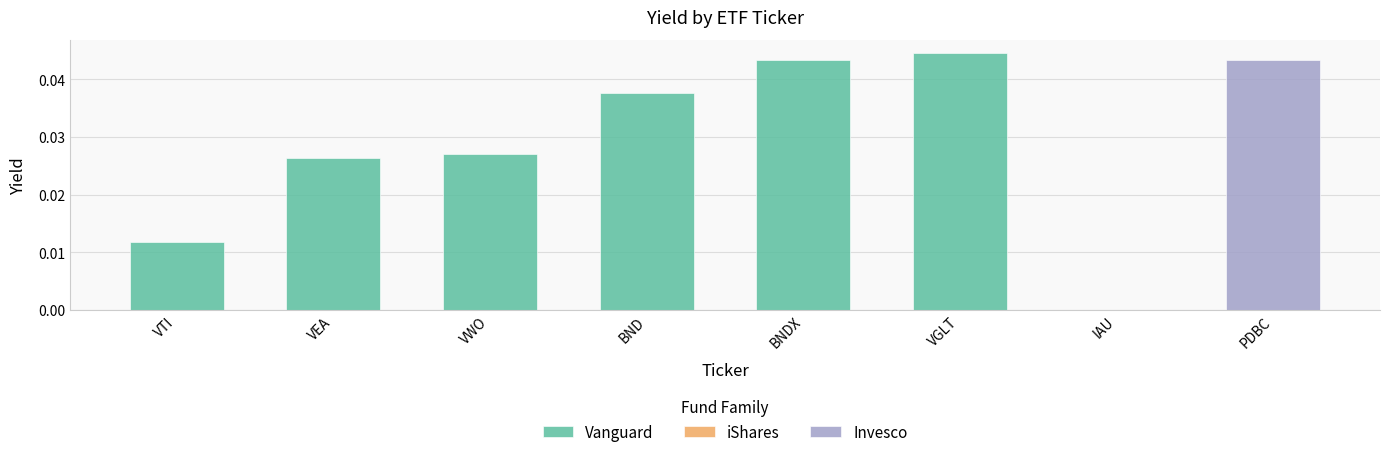

Does the chart contain any negative values?

No